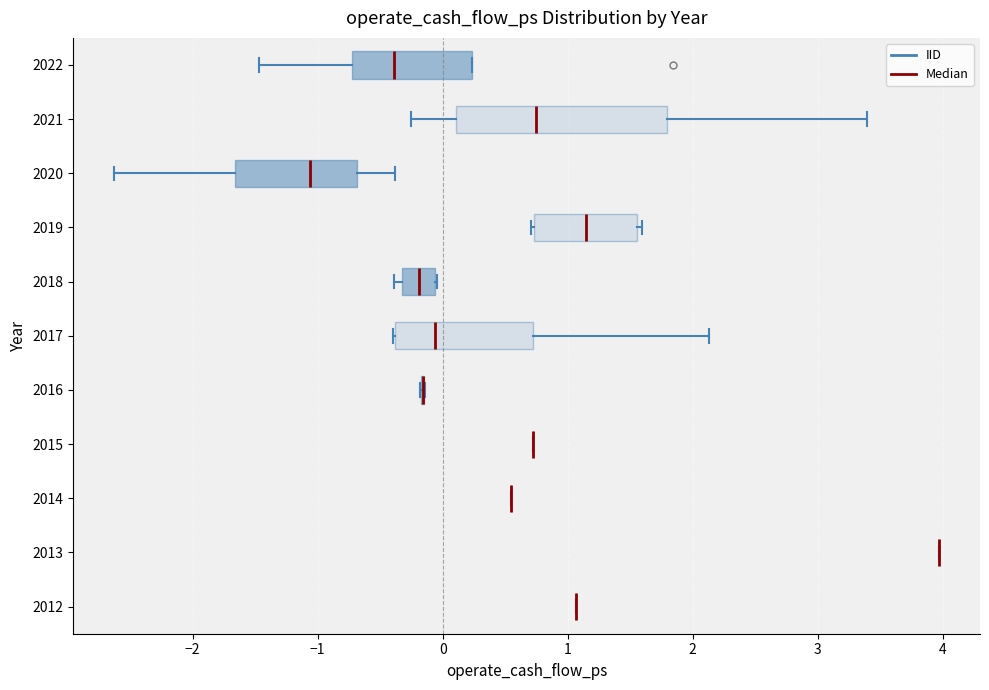

Reading bottom to top, read every box against the x-axis: the position of its median line, the range the box covers, and the ends of its whiskers. The values are not printed on the chart, so give them approximately, as read against the axis.

2012: box collapsed to a line at 1.1, whiskers 1.1 to 1.1
2013: box collapsed to a line at 4.0, whiskers 4.0 to 4.0
2014: box collapsed to a line at 0.5, whiskers 0.5 to 0.5
2015: box collapsed to a line at 0.7, whiskers 0.7 to 0.7
2016: box collapsed to a line at -0.2, whiskers -0.2 to -0.1
2017: median -0.1, box -0.4 to 0.7, whiskers -0.4 to 2.1
2018: median -0.2, box -0.3 to -0.1, whiskers -0.4 to 0.0
2019: median 1.1, box 0.7 to 1.6, whiskers 0.7 to 1.6 (just right of the box's right edge)
2020: median -1.1, box -1.7 to -0.7, whiskers -2.6 to -0.4
2021: median 0.7, box 0.1 to 1.8, whiskers -0.3 to 3.4
2022: median -0.4, box -0.7 to 0.2, whiskers -1.5 to 0.2